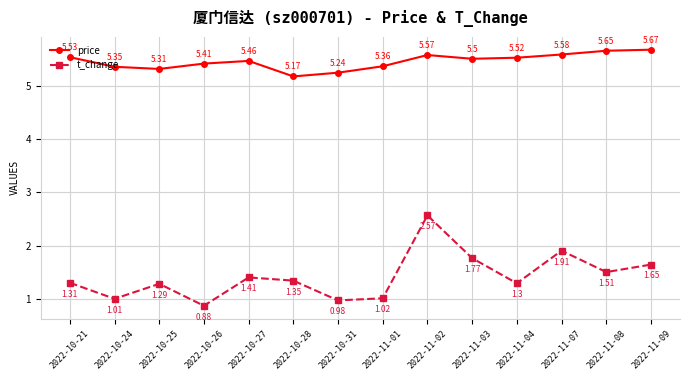

What is the total value across all series at 2022-11-09?

7.3